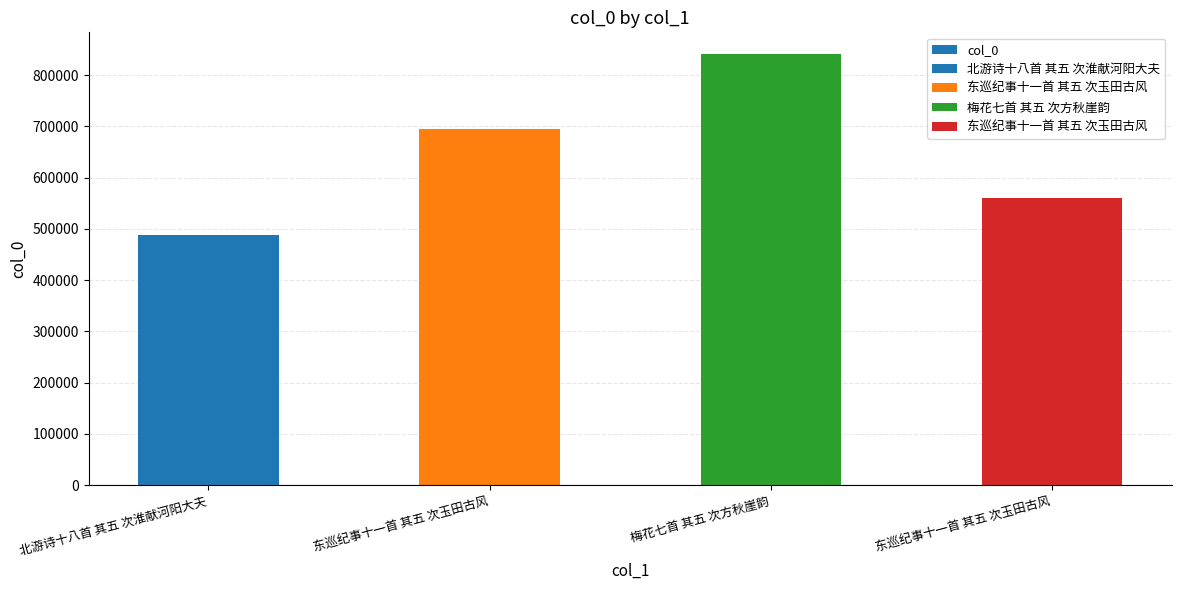

Count the number of values greater than 695586.

1